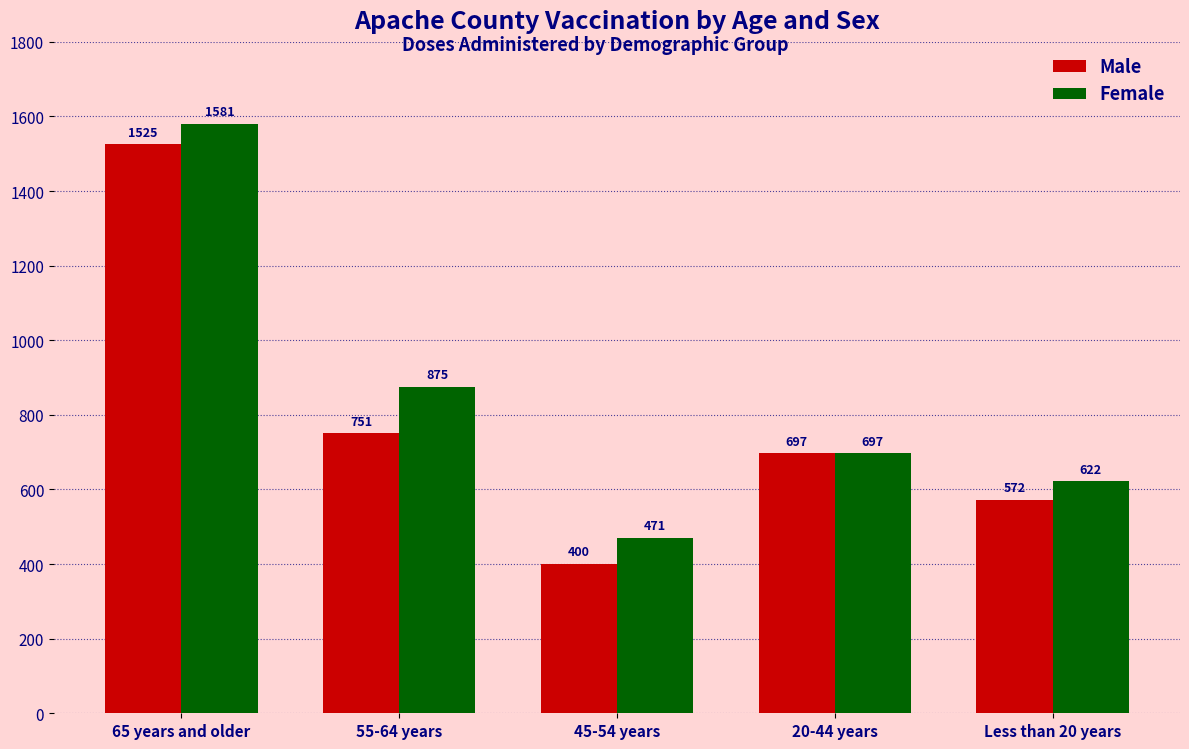

Reading left to right, extract all data points from this chart.

Male: 1525	751	400	697	572
Female: 1581	875	471	697	622